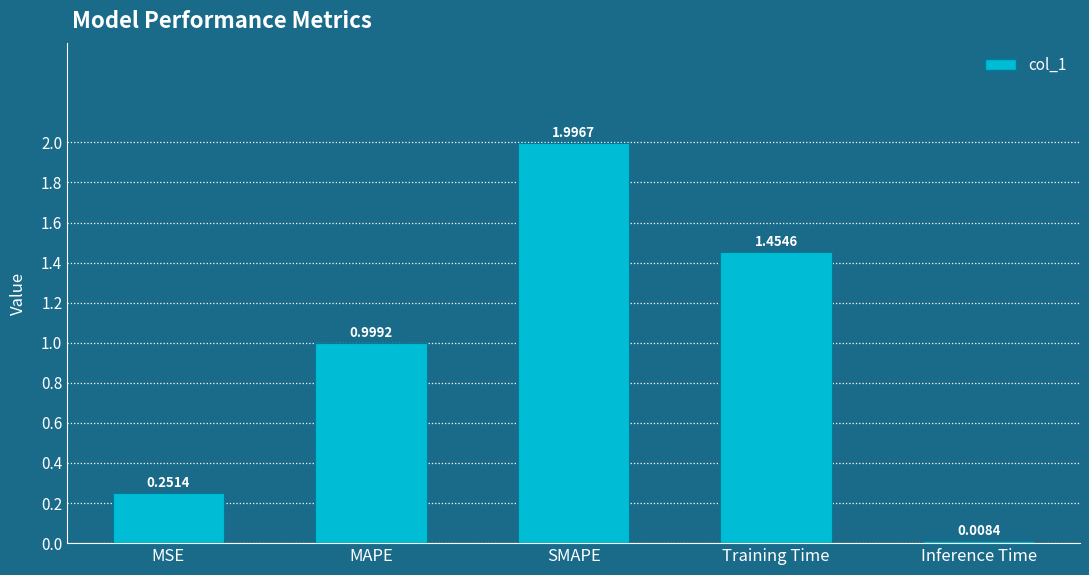

At which label is the value closest to 1?

MAPE